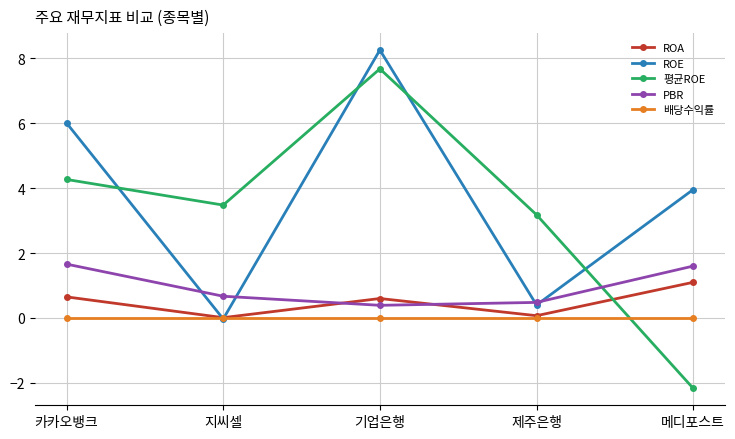

Between 카카오뱅크 and 제주은행, which series saw the biggest shift?

ROE